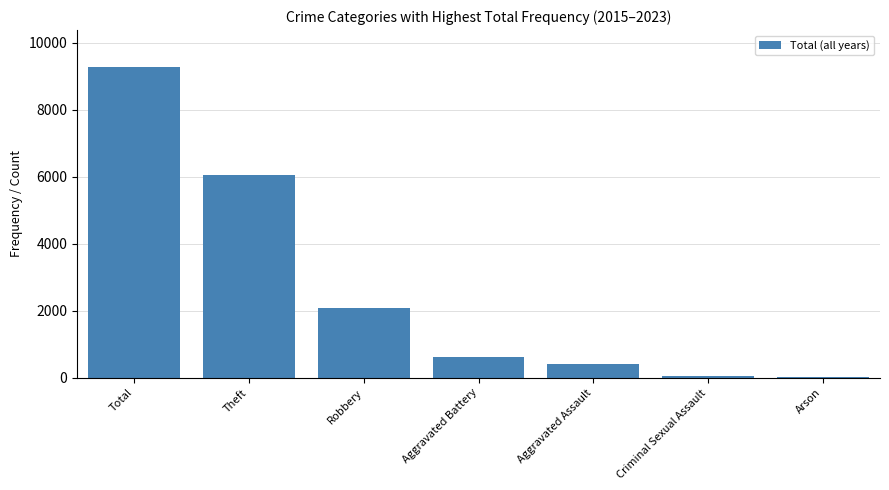

True or false: the data shows 9268 at Total.

True